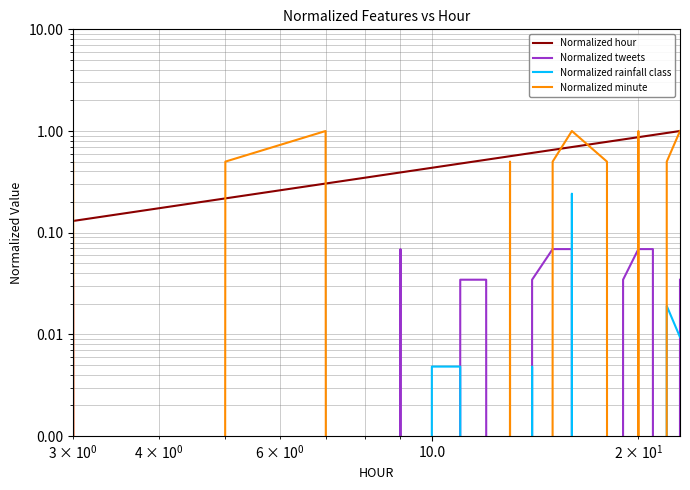

List the series in order of their peak value, lowest first.

Normalized tweets, Normalized rainfall class, Normalized hour, Normalized minute